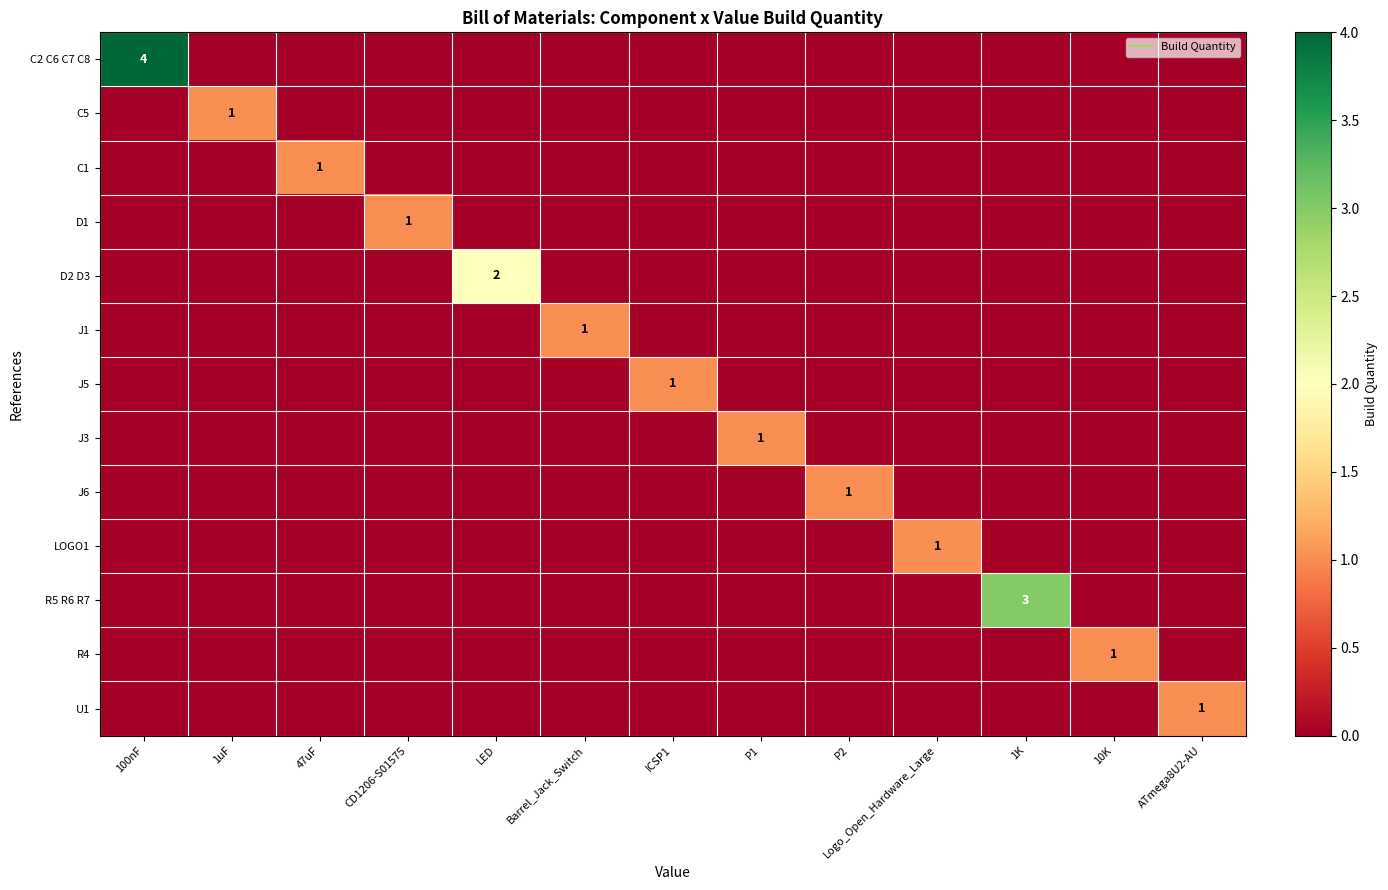

What is the highest value of the D1 series?

1